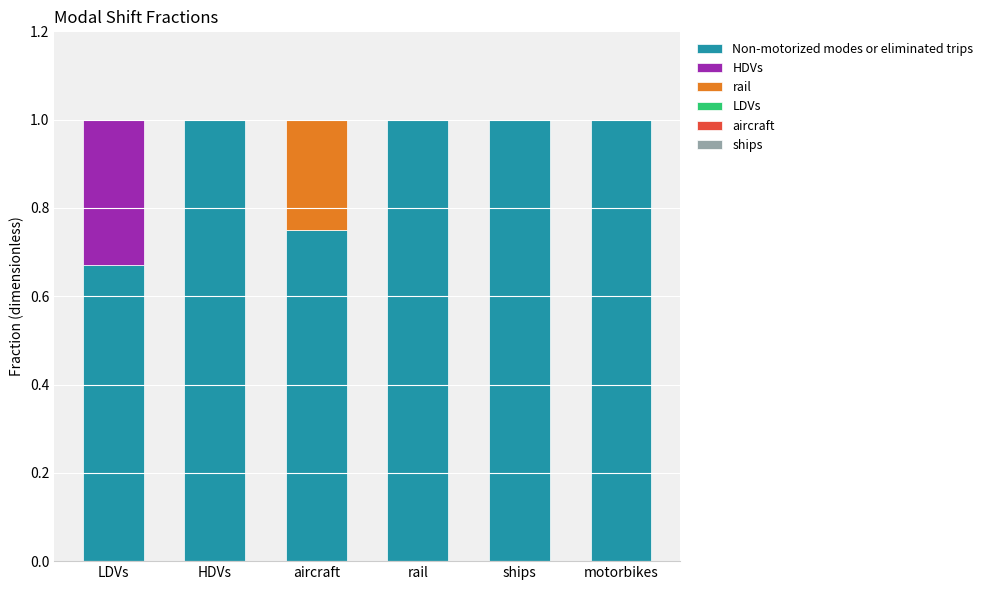

What is the maximum value for Non-motorized modes or eliminated trips?

1.0